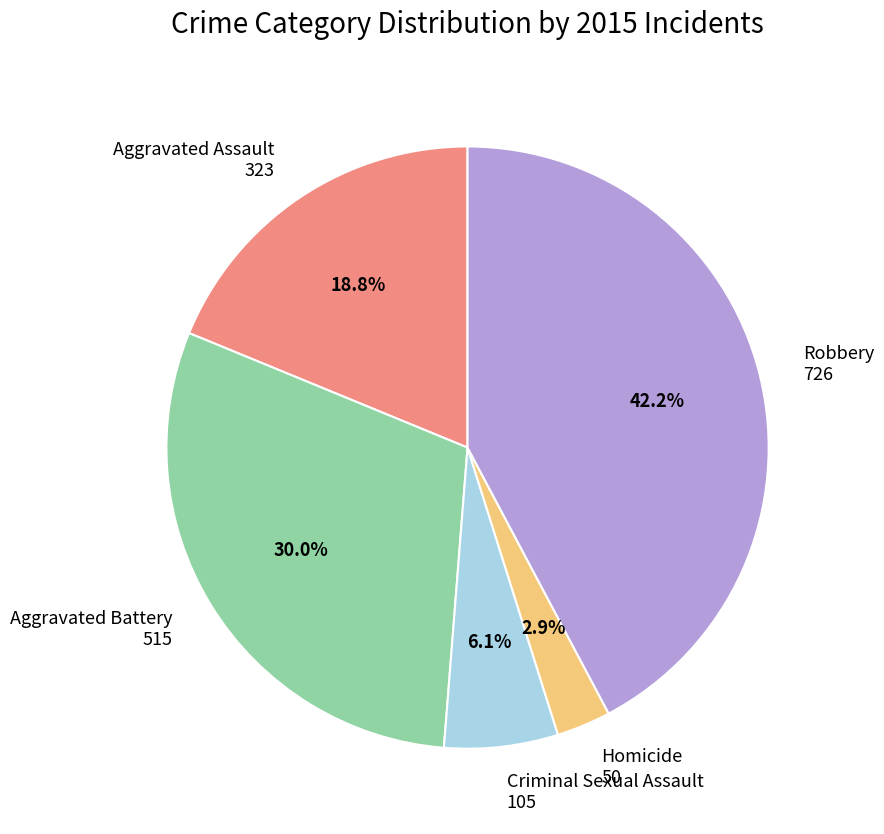

Is there any slice that represents more than half of the pie?

No